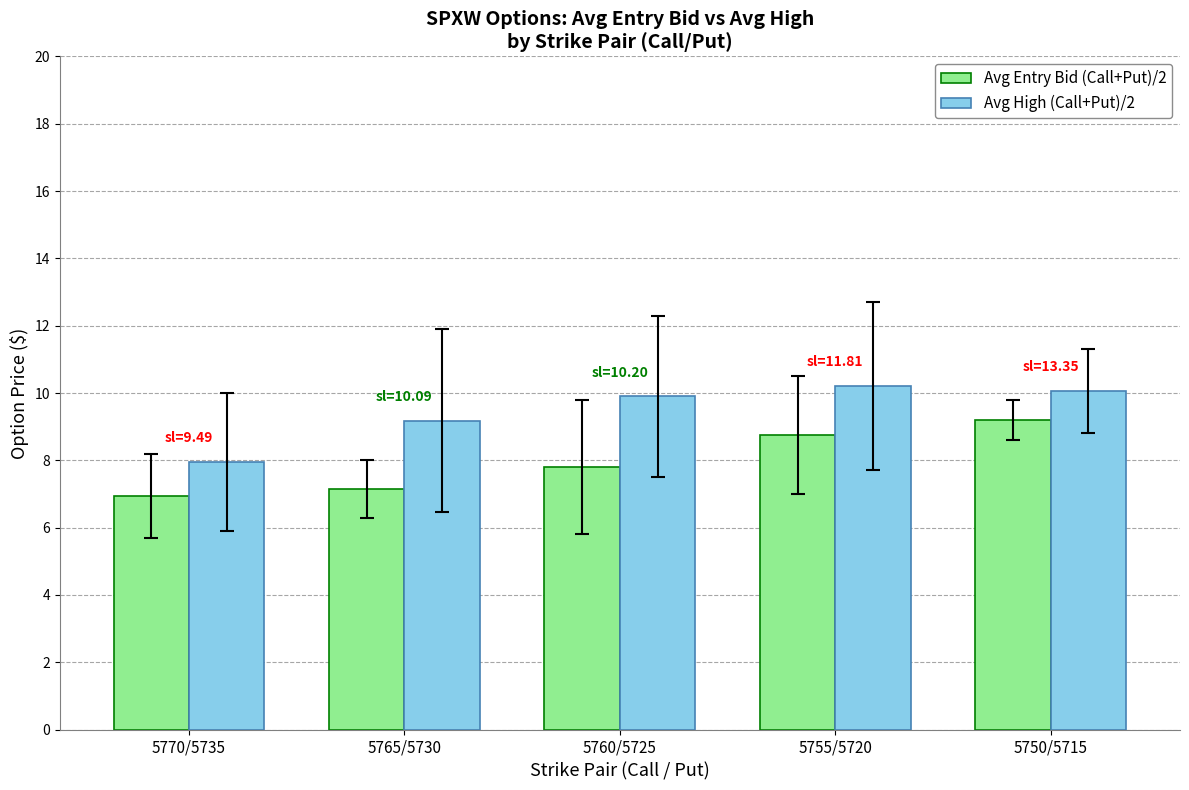

List the series in order of their overall mean, highest first.

Avg High (Call+Put)/2, Avg Entry Bid (Call+Put)/2